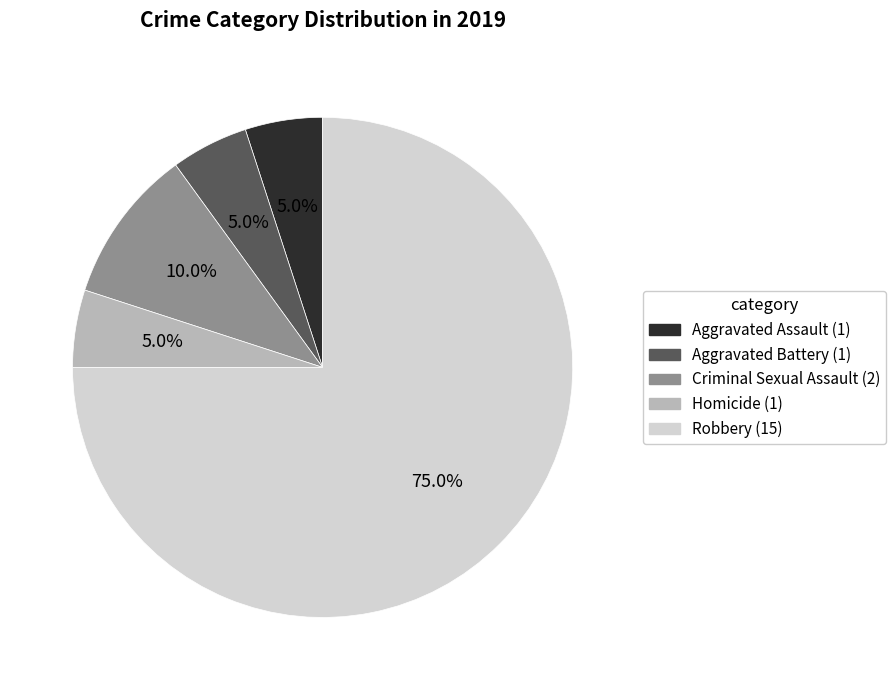

Approximately how many times larger is the value at Robbery compared to Aggravated Assault?

15.0